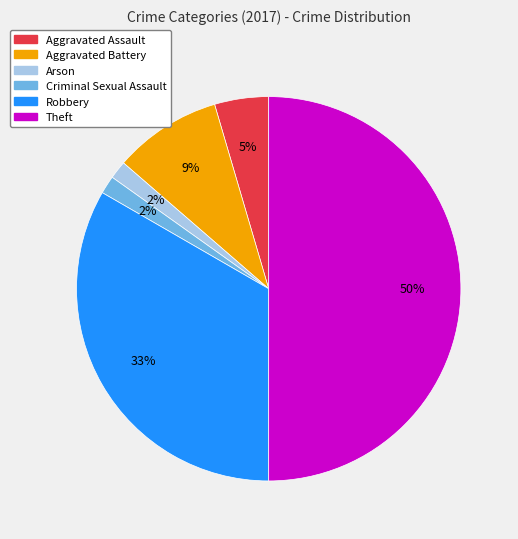

Does Aggravated Battery account for over 50% of the chart?

No